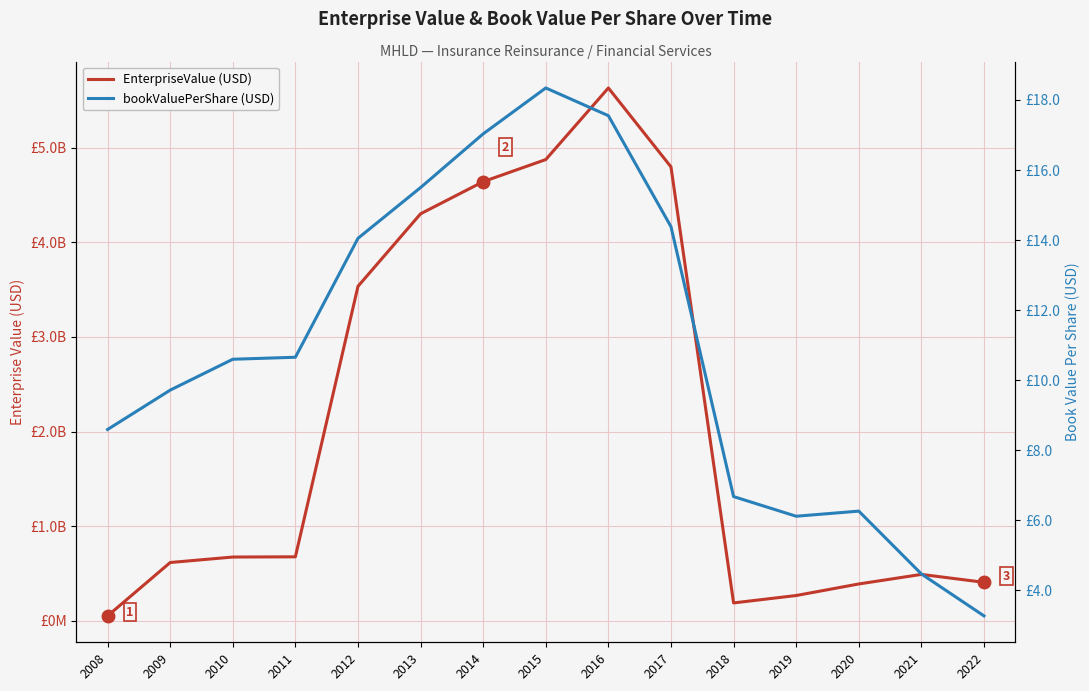

The value of bookValuePerShare (USD) at 2020 is 6.3. True or false?

True